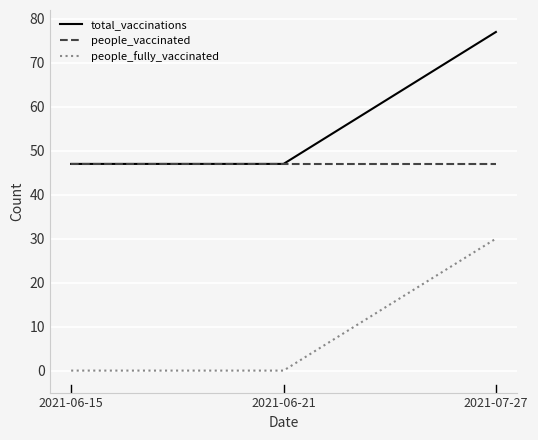

What is the approximate value of people_vaccinated at 2021-06-15?

47